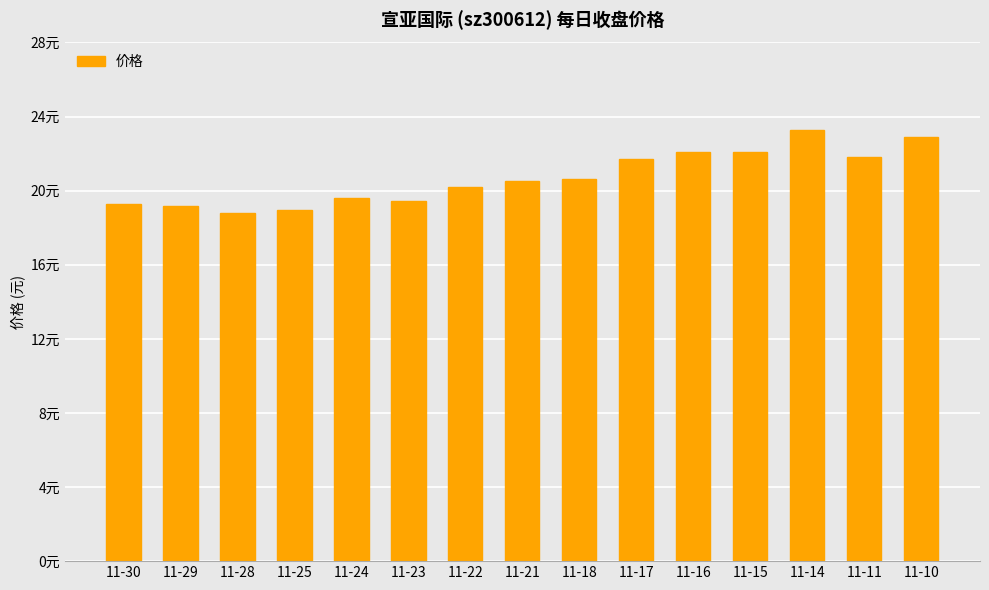

Does the chart contain stacked bars?

No